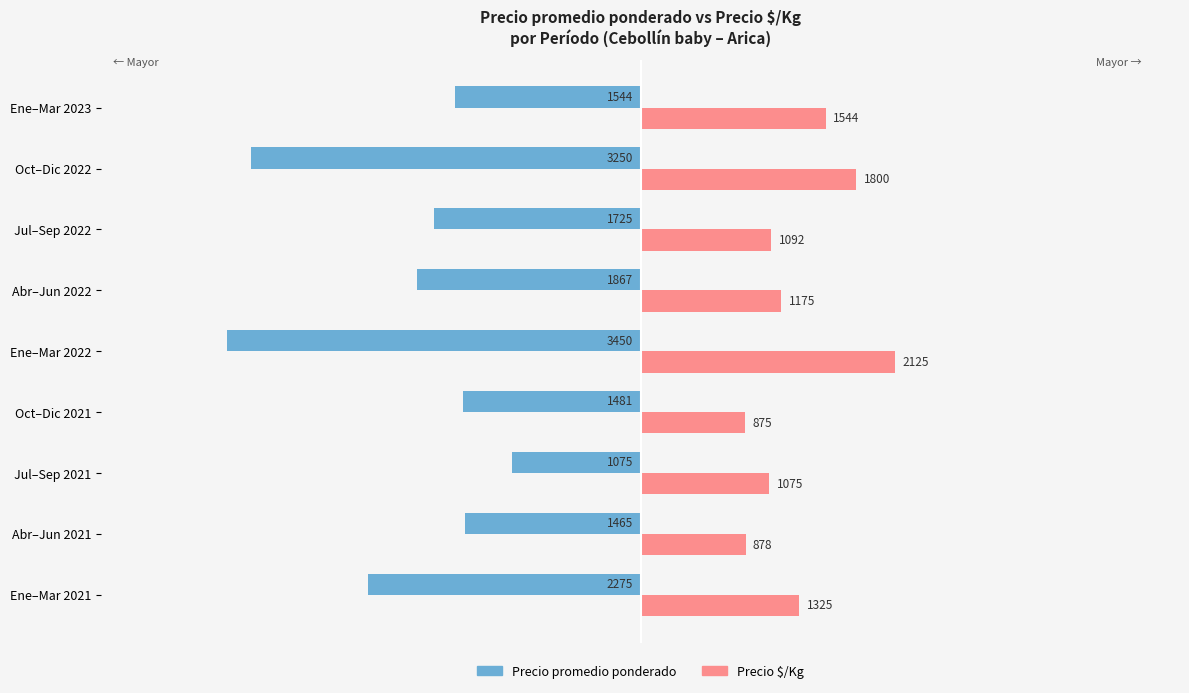

Rank the categories by Precio $/Kg value from highest to lowest.

Ene–Mar 2022, Oct–Dic 2022, Ene–Mar 2023, Ene–Mar 2021, Abr–Jun 2022, Jul–Sep 2022, Jul–Sep 2021, Abr–Jun 2021, Oct–Dic 2021